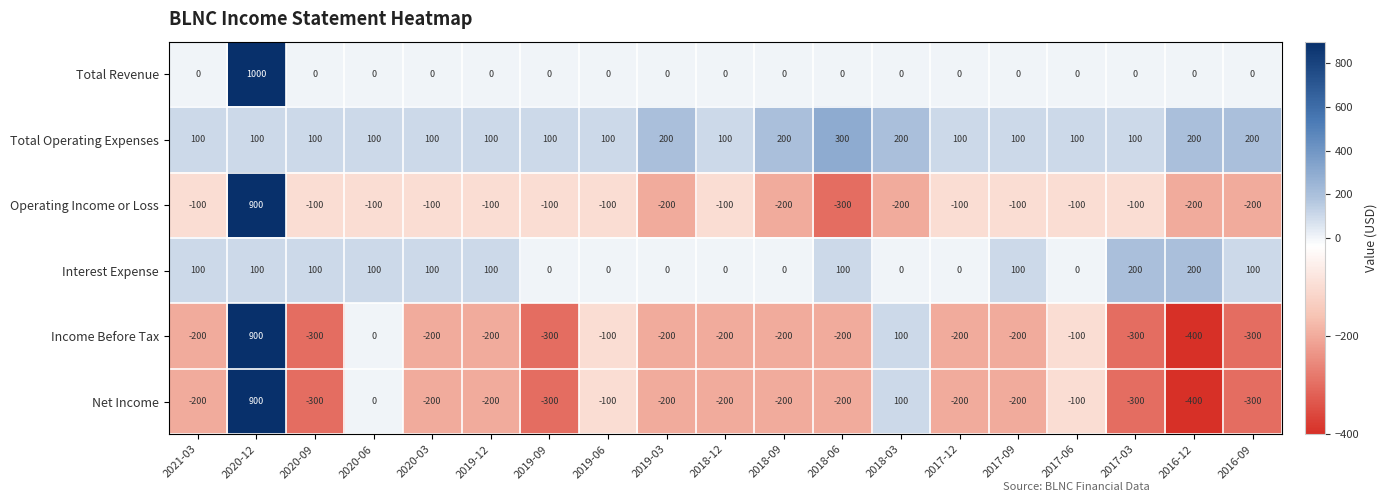

What value does the Operating Income or Loss series have at 2020-06, to the nearest 10?

-100